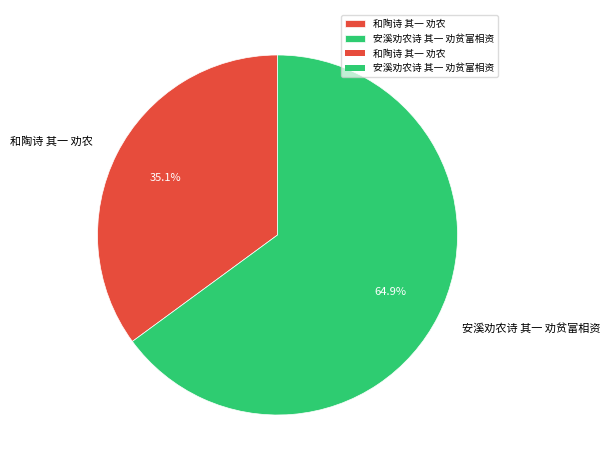

Approximately how many times larger is the value at 和陶诗 其一 劝农 compared to 安溪劝农诗 其一 劝贫富相资?

0.5